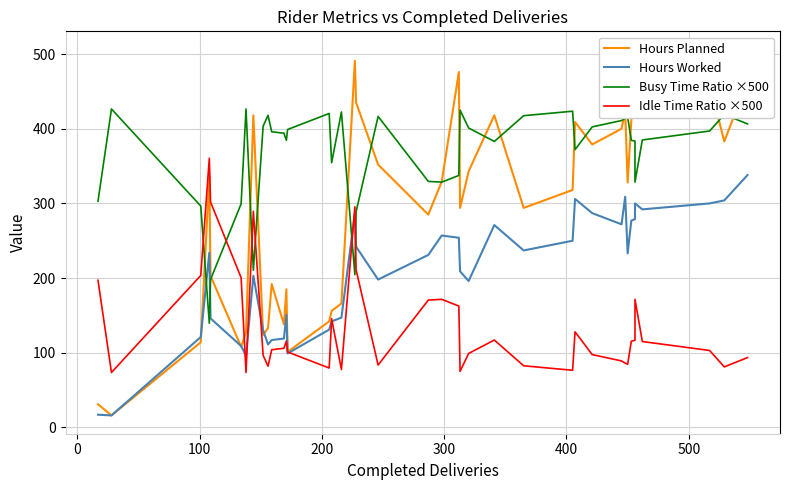

In Busy Time Ratio ×500, how many points are higher than both neighbors (excluding endpoints)?

10